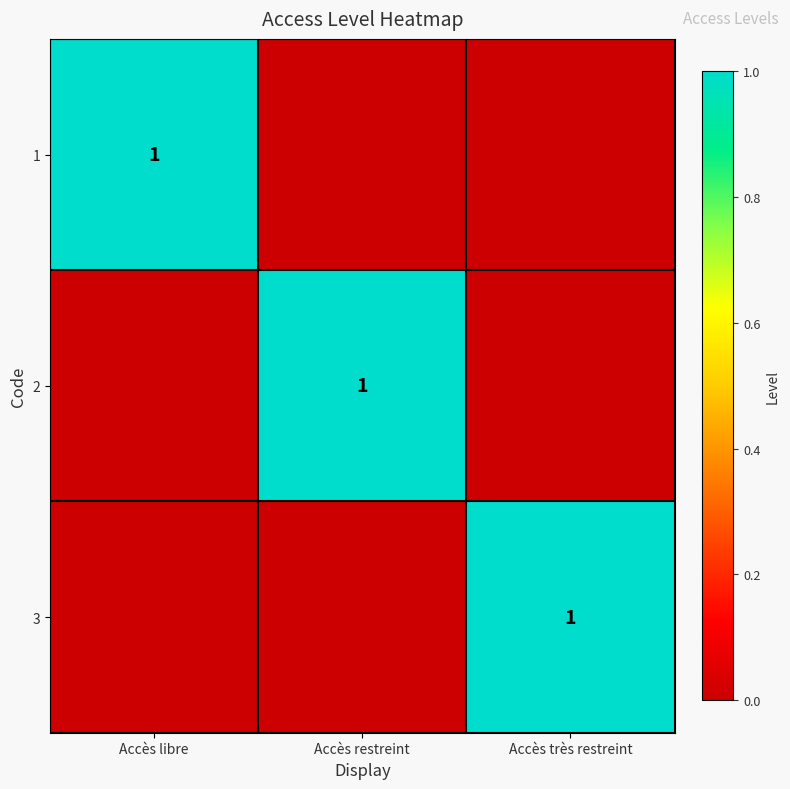

What is the spread (max minus min) of values at Accès restreint?

1